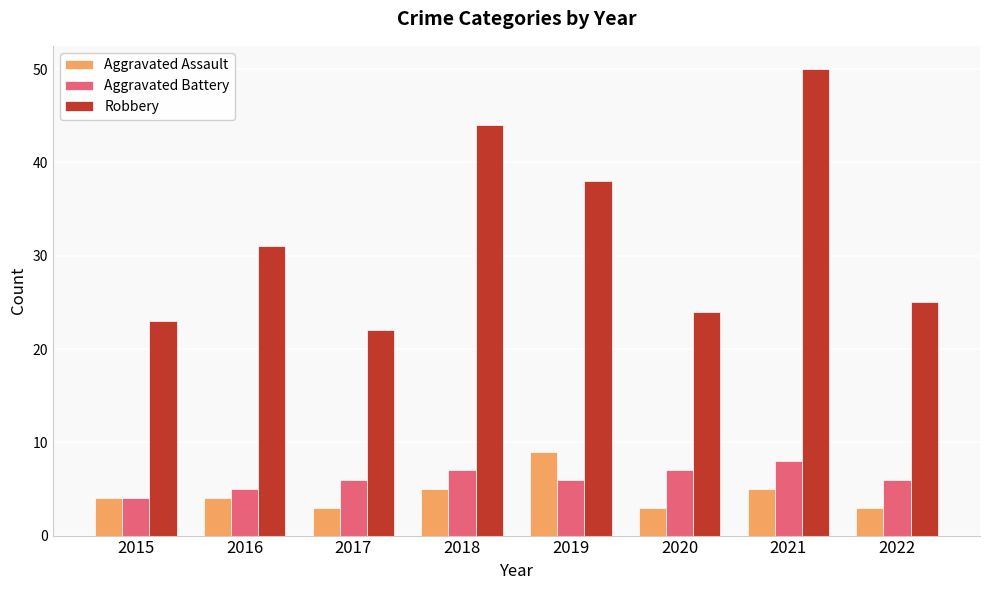

What value does the Robbery series have at 2015, to the nearest 10?

20